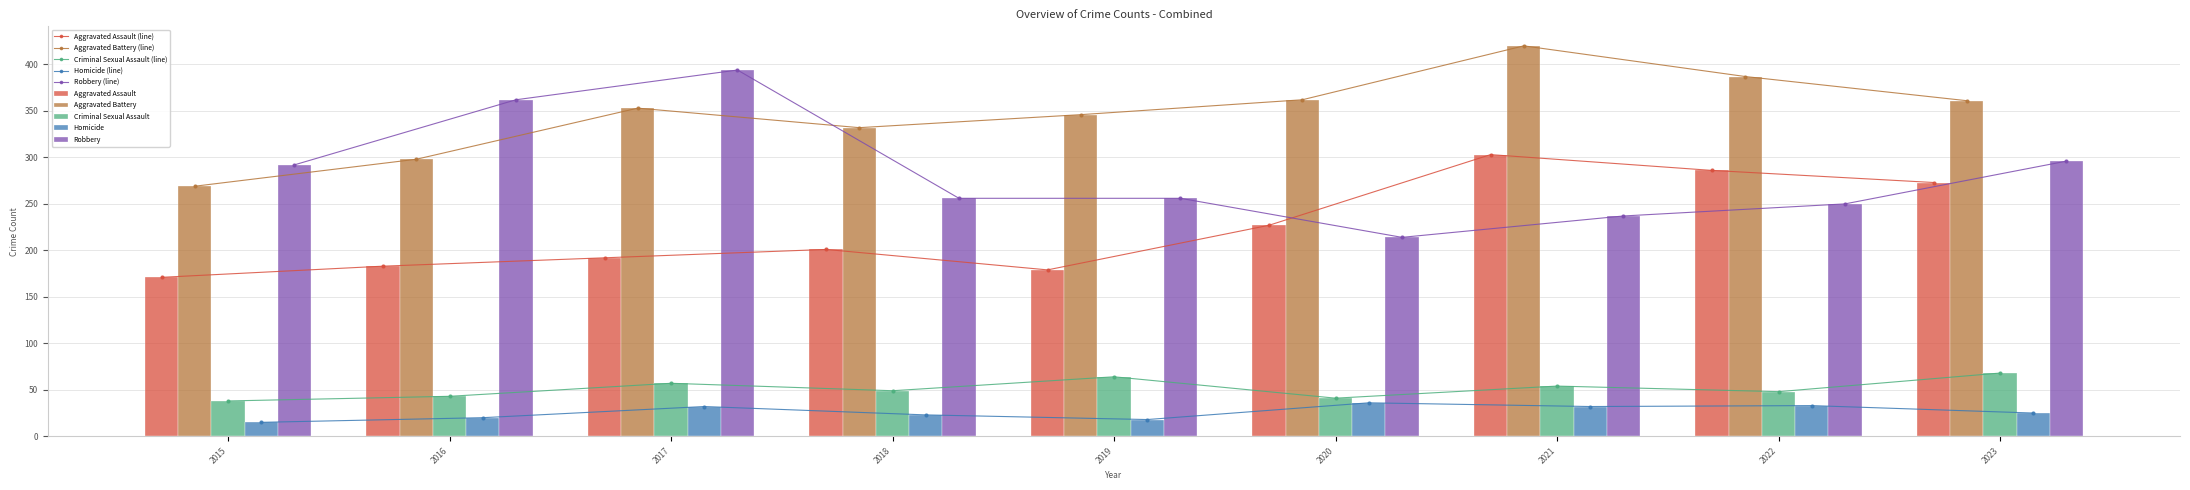

Reading right to left, list all the values displayed in this chart.

Aggravated Assault: 2023=273	2022=286	2021=303	2020=227	2019=179	2018=201	2017=192	2016=183	2015=171
Aggravated Battery: 2023=361	2022=387	2021=420	2020=362	2019=346	2018=332	2017=353	2016=298	2015=269
Criminal Sexual Assault: 2023=68	2022=48	2021=54	2020=41	2019=64	2018=49	2017=57	2016=43	2015=38
Homicide: 2023=25	2022=33	2021=32	2020=36	2019=18	2018=23	2017=32	2016=20	2015=15
Robbery: 2023=296	2022=250	2021=237	2020=214	2019=256	2018=256	2017=394	2016=362	2015=292